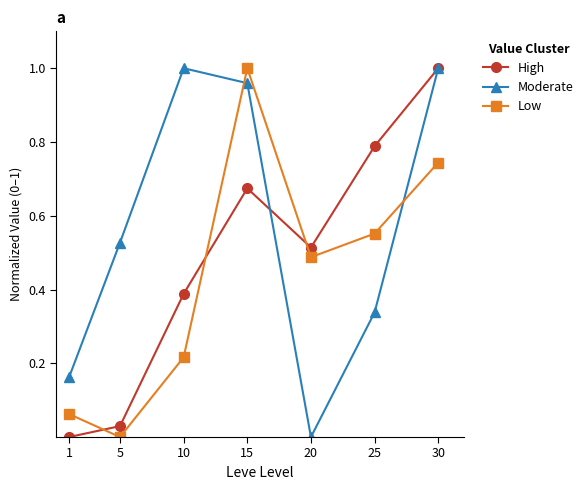

How many data points in Moderate are above 0?

6